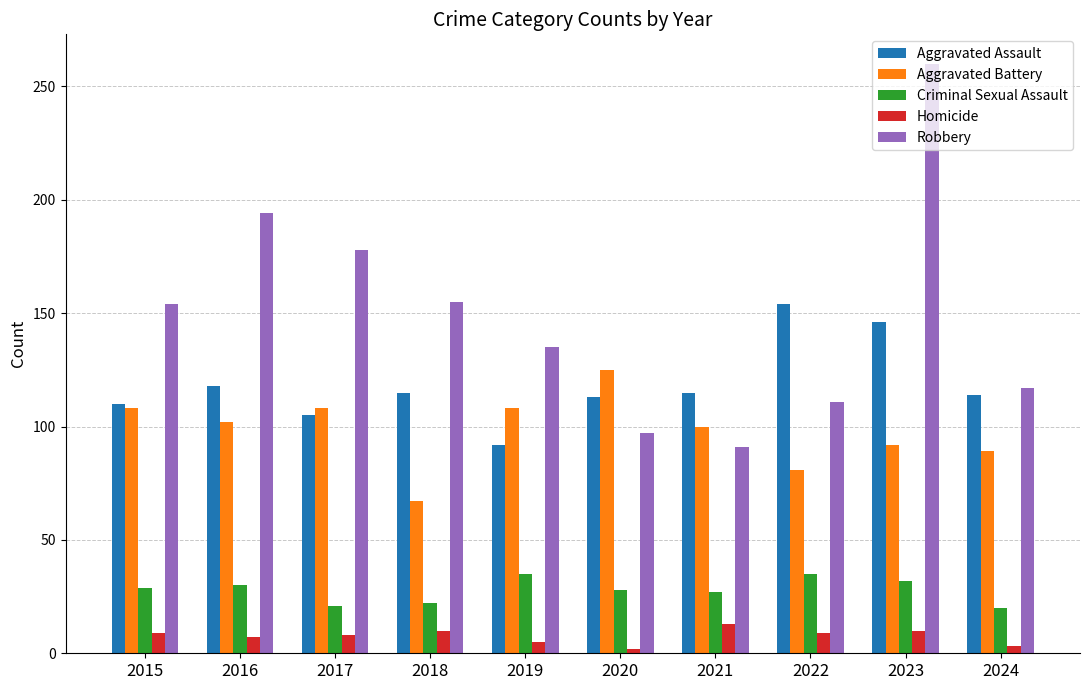

The Criminal Sexual Assault series shows 40 at 2021. True or false?

False